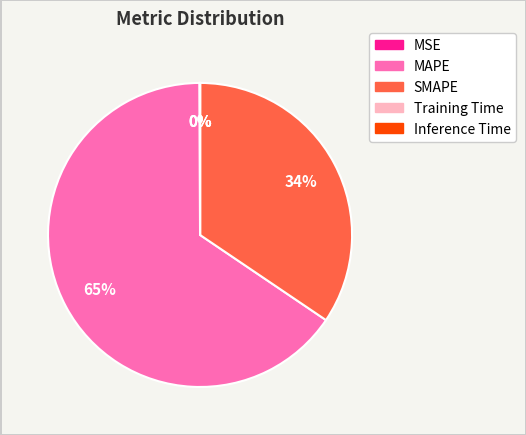

Is it true that SMAPE is 44% of the pie?

False